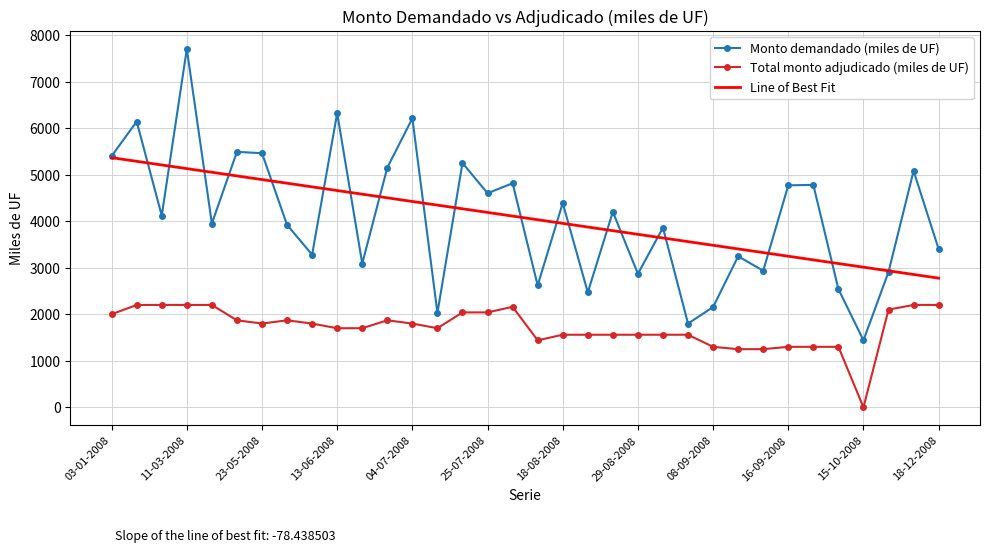

Rank the series by their maximum value, from highest to lowest.

Monto demandado (miles de UF), Line of Best Fit, Total monto adjudicado (miles de UF)